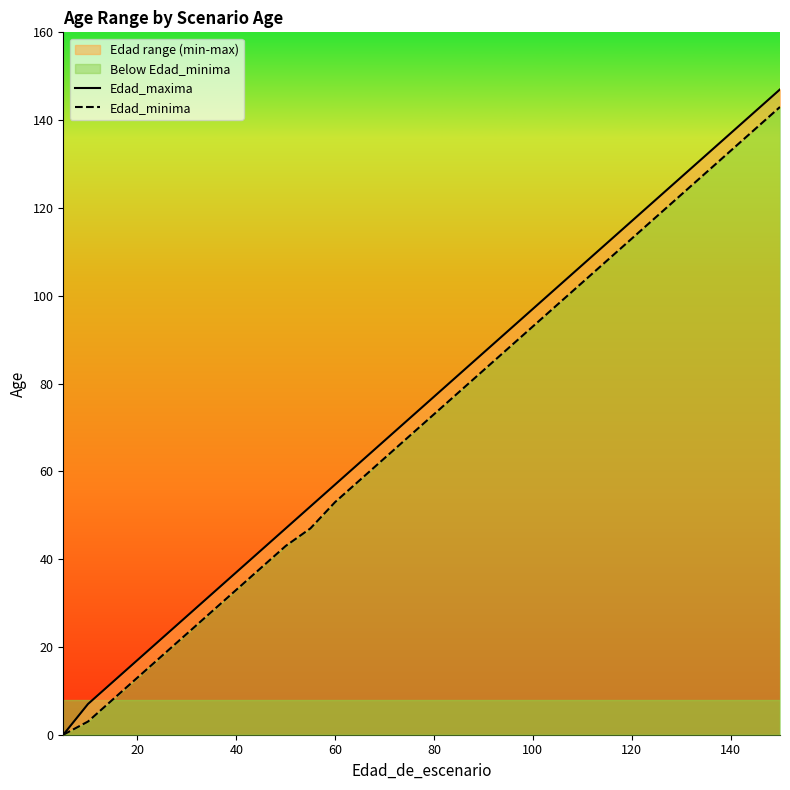

What is the value of the Edad_maxima point at the 25th from the left?

117